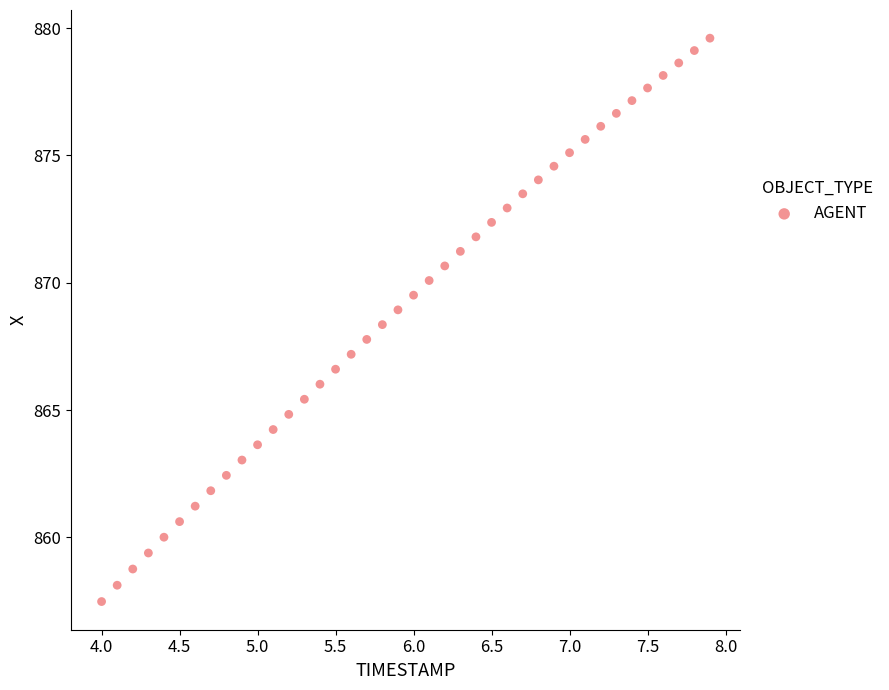

What is the range of X values (max minus min)?

3.9